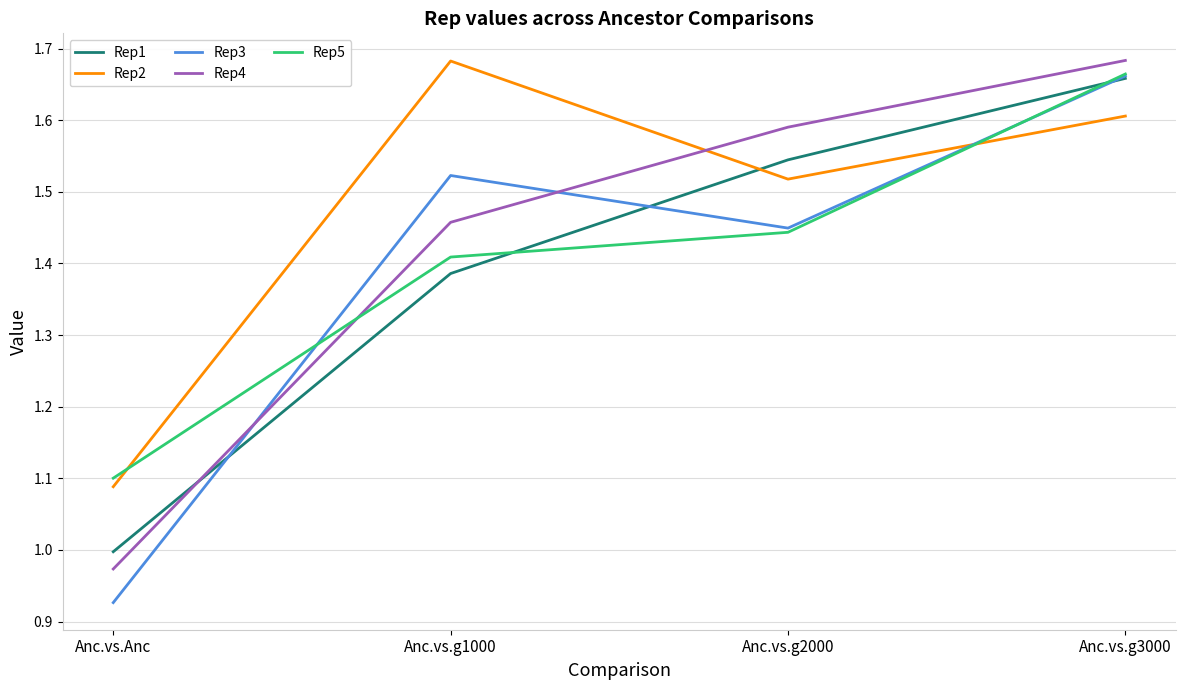

True or false: Rep1 and Rep4 cross at least once.

True